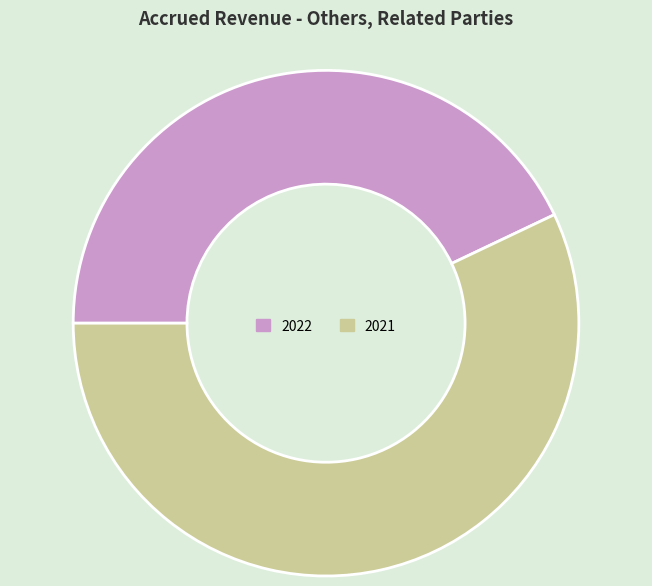

Which has a higher value, 2022 or 2021?

2021